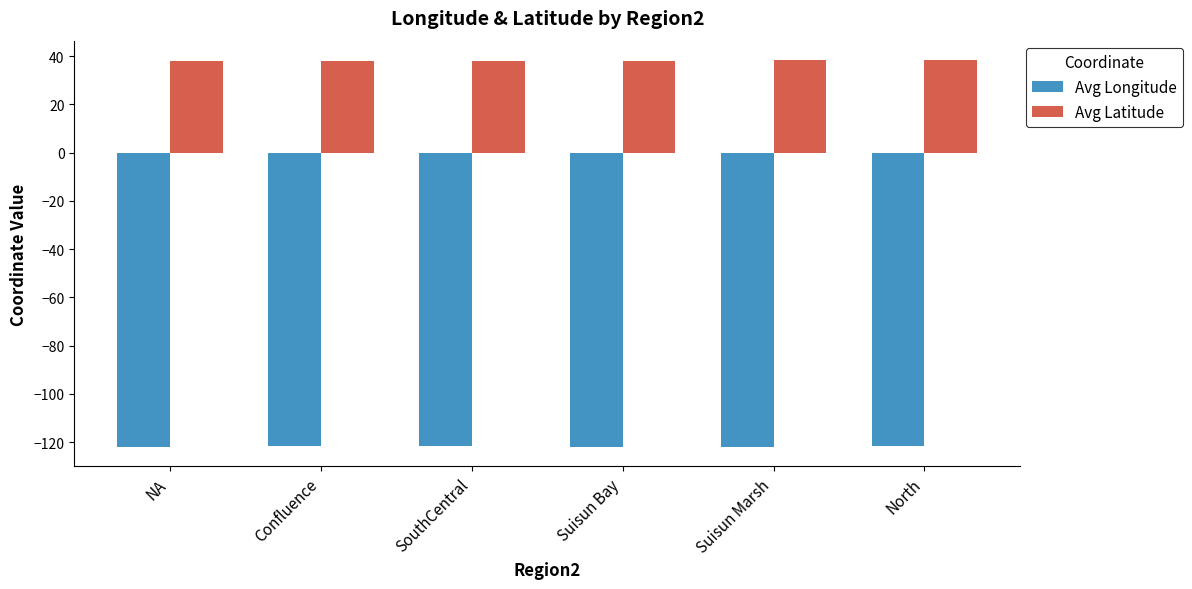

List the series in order of their overall mean, highest first.

Avg Latitude, Avg Longitude